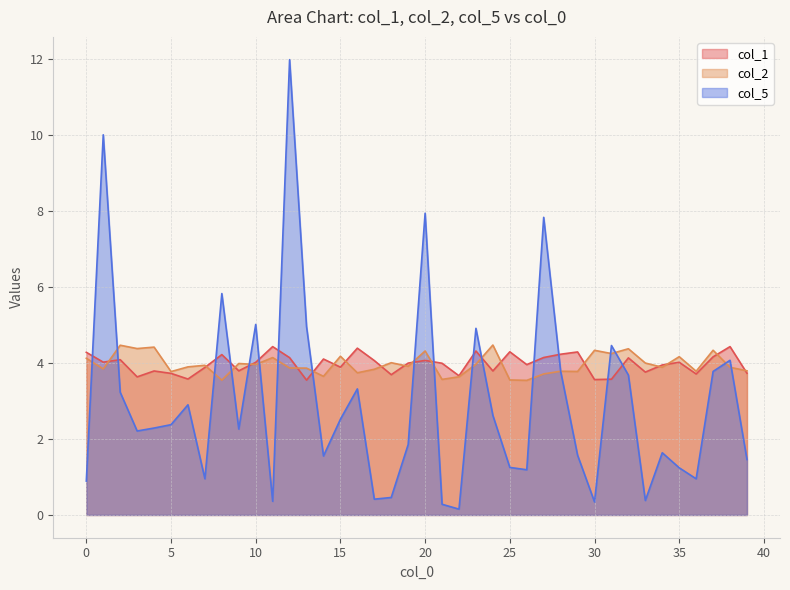

Is it true that col_2 equals 5.0 at 5?

False